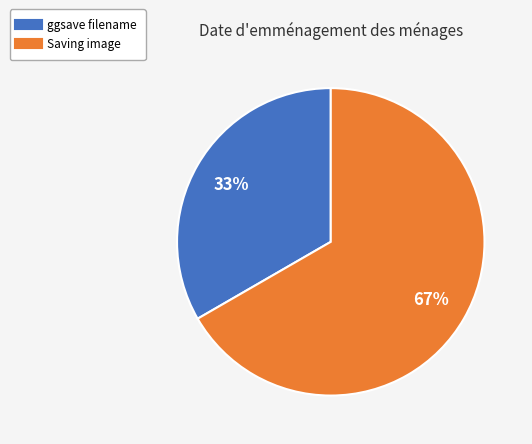

Is there any slice that represents more than half of the pie?

Yes